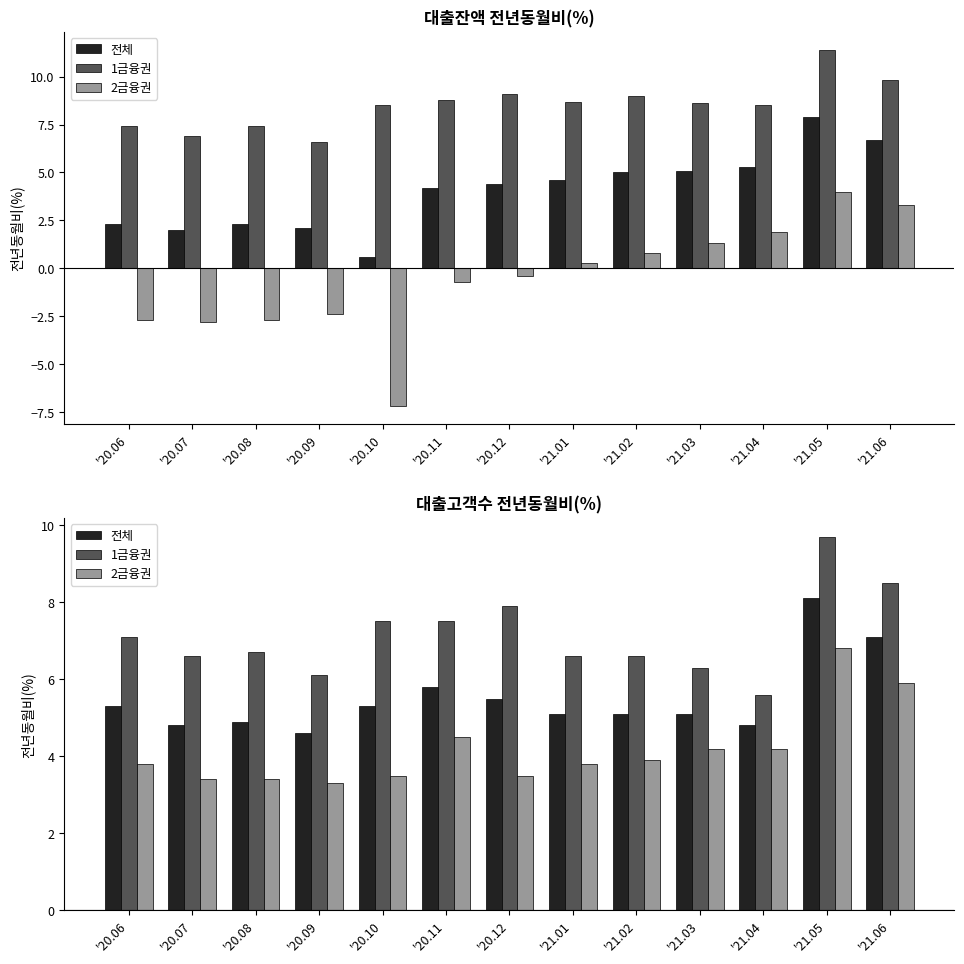

What is the difference between the maximum and minimum values in the 1금융권 series?

4.1